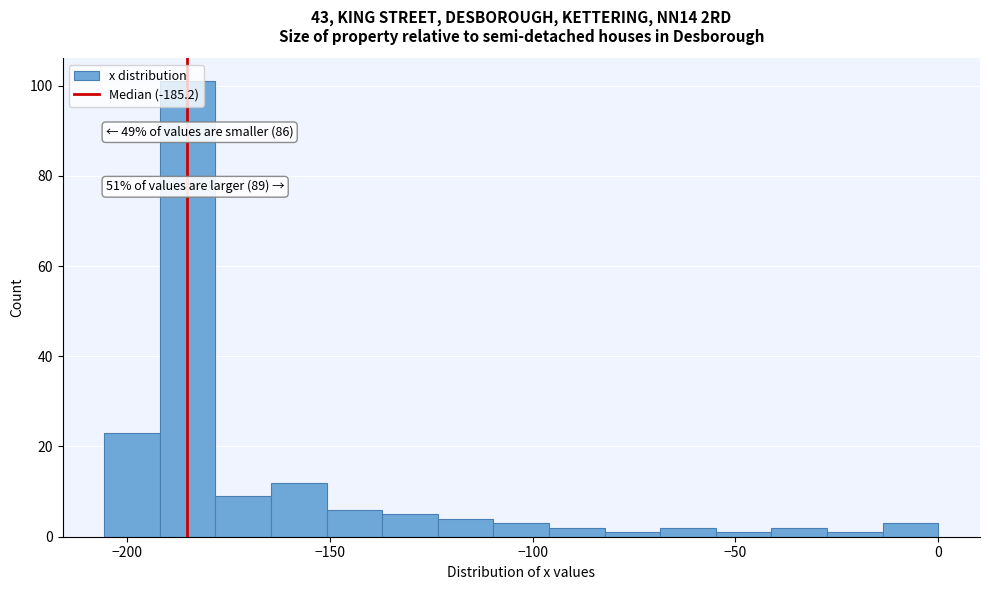

Around what value on the x-axis is the tallest bar? Give the approximate position of its centre, as read against the axis.

-185